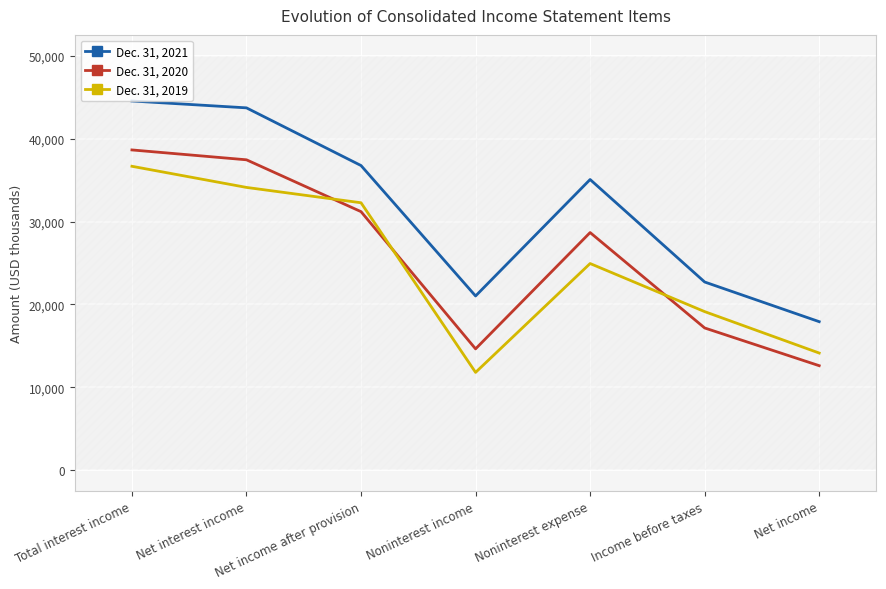

How many interior local valleys does the Dec. 31, 2019 series have?

1